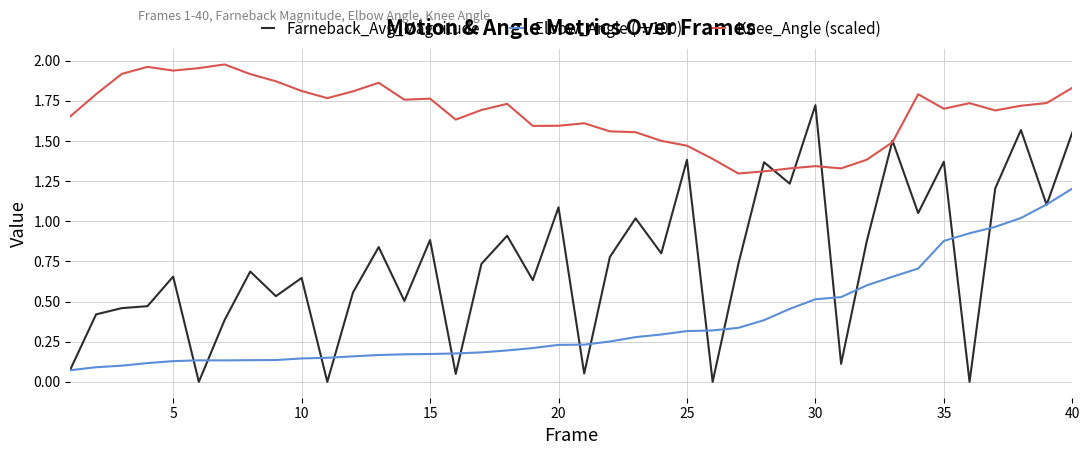

Which series has the largest total across all categories?

Knee_Angle (scaled)